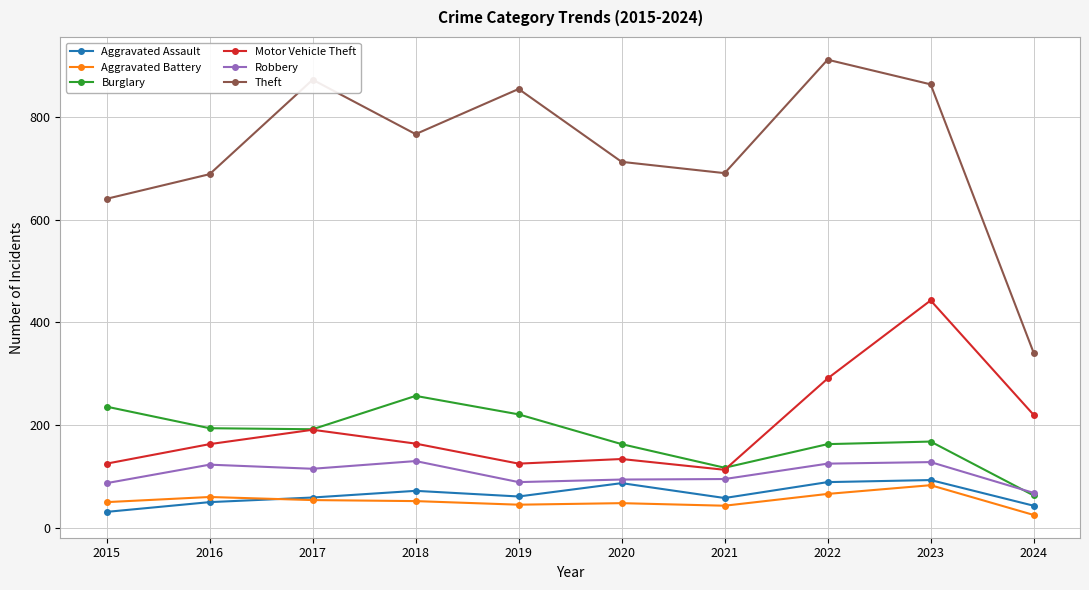

The Aggravated Assault series shows 17 at 2021. True or false?

False